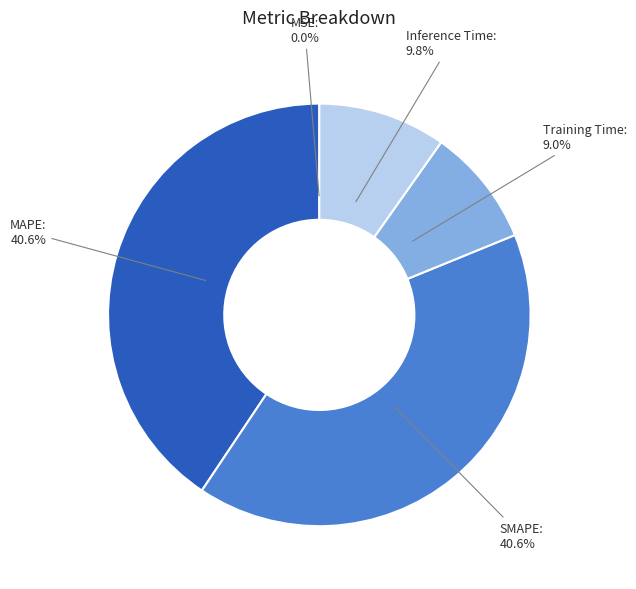

Is there any slice that represents more than half of the pie?

No